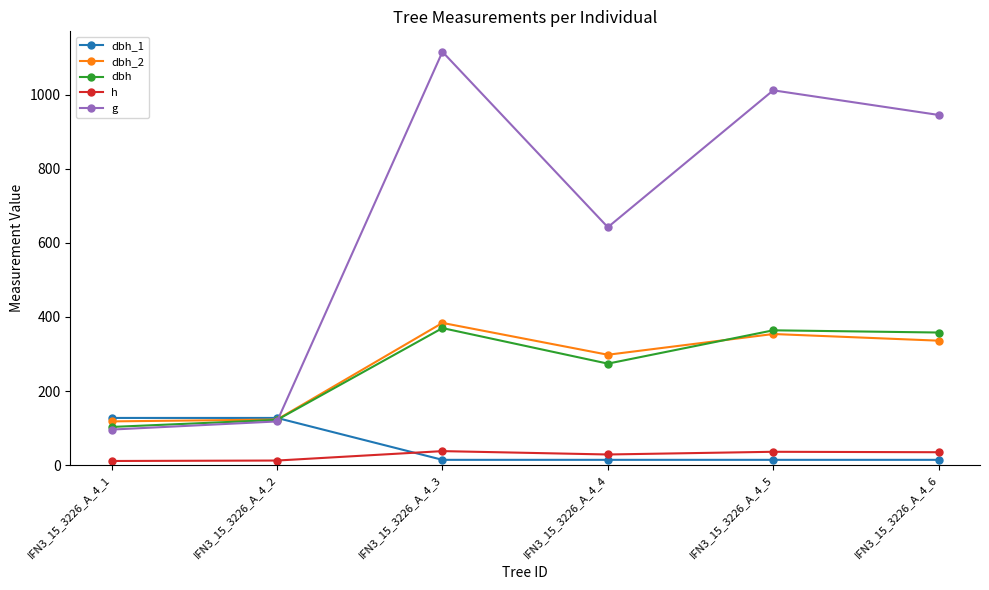

What is the highest value of the dbh series?

370.0